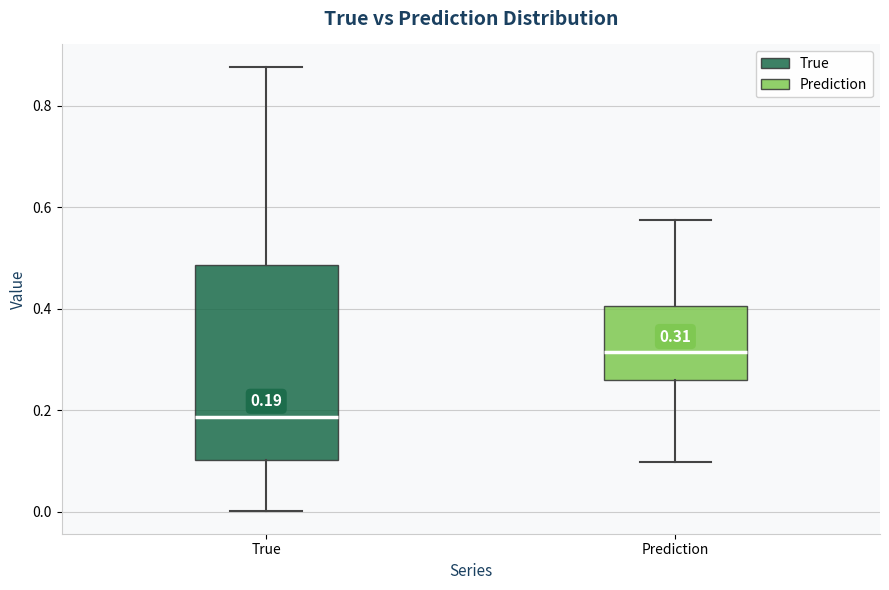

Which box has the highest median line?

Prediction